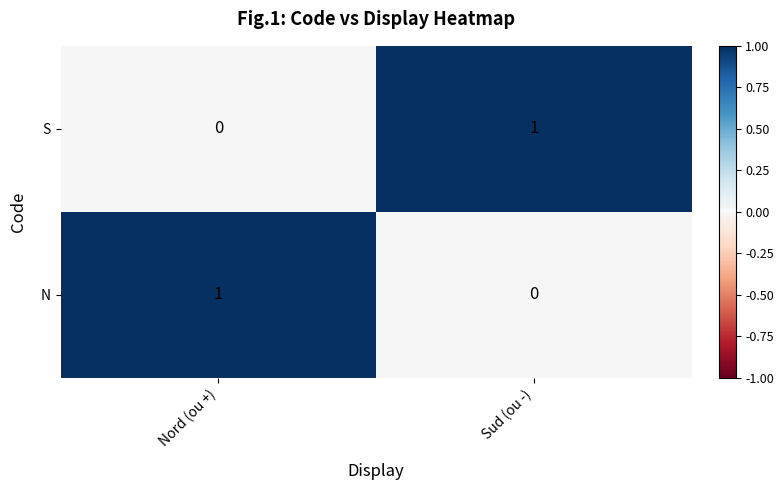

At which label is S closest to 0?

Nord (ou +)